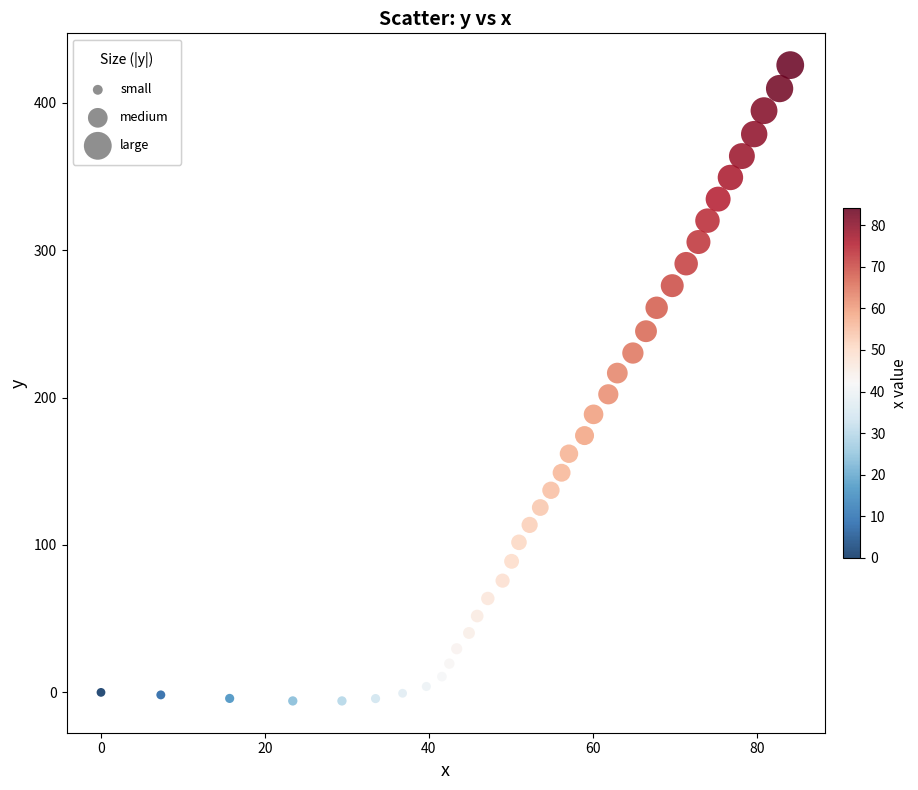

What is the range of Y values (max minus min)?

431.3